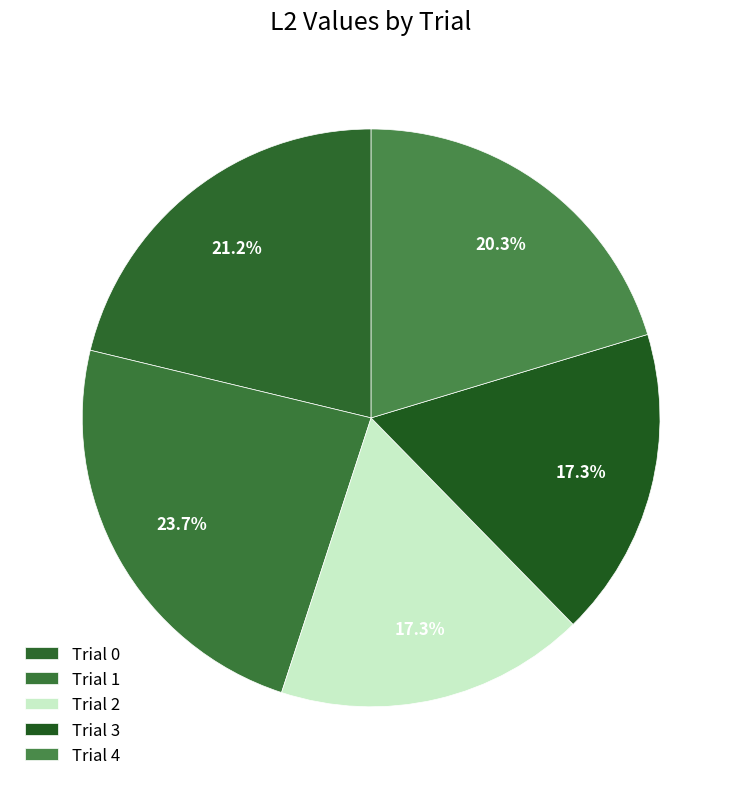

What percentage is the Trial 3 slice, to the nearest percent?

17%